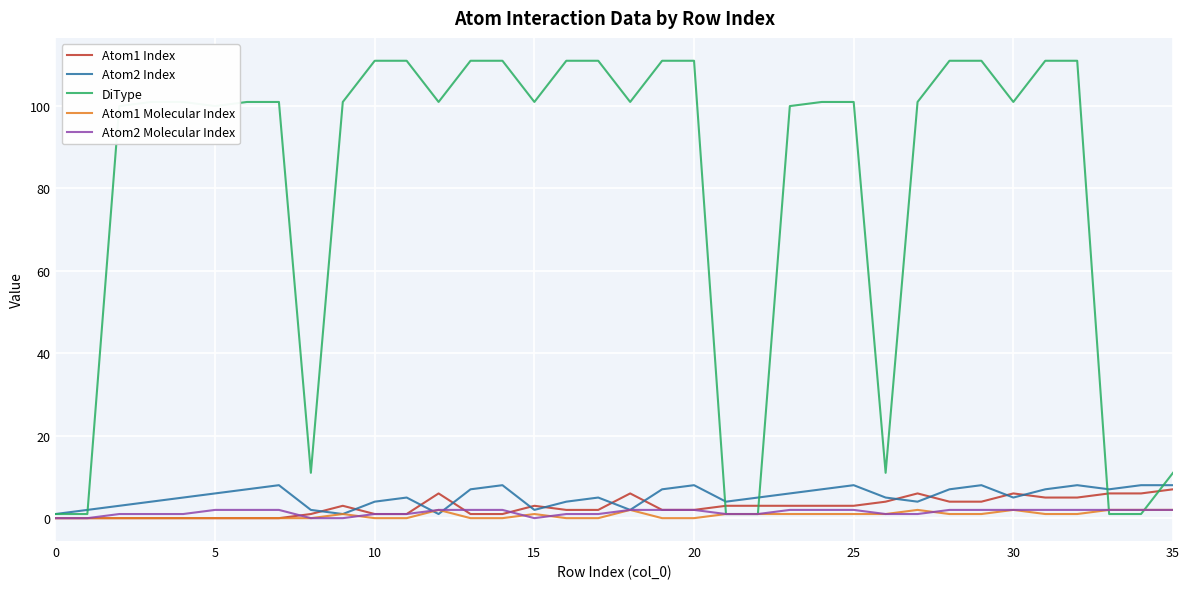

Which series has the largest total across all categories?

DiType